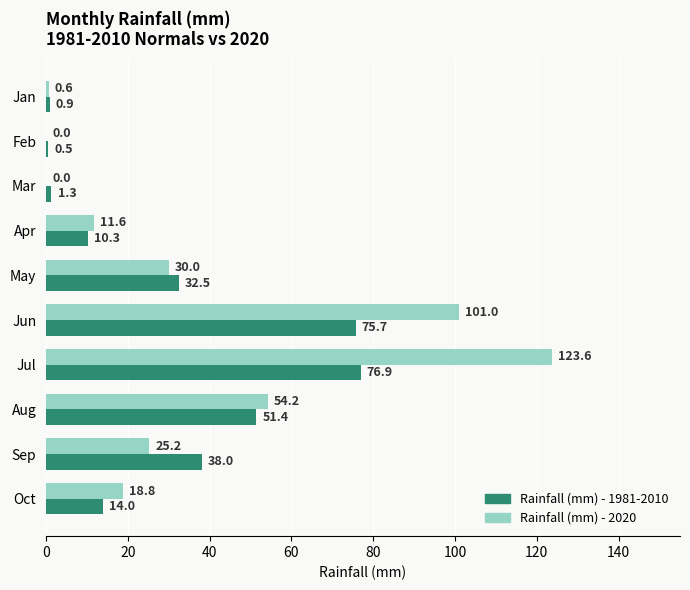

The value of Rainfall (mm) - 1981-2010 at Oct is 7.9. True or false?

False